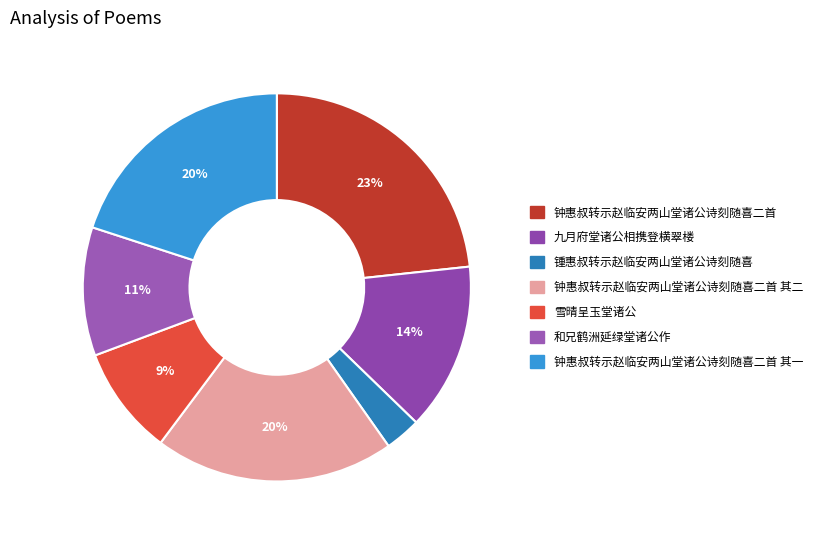

To the nearest percent, what is the difference between the largest and smallest slice percentages?

20%